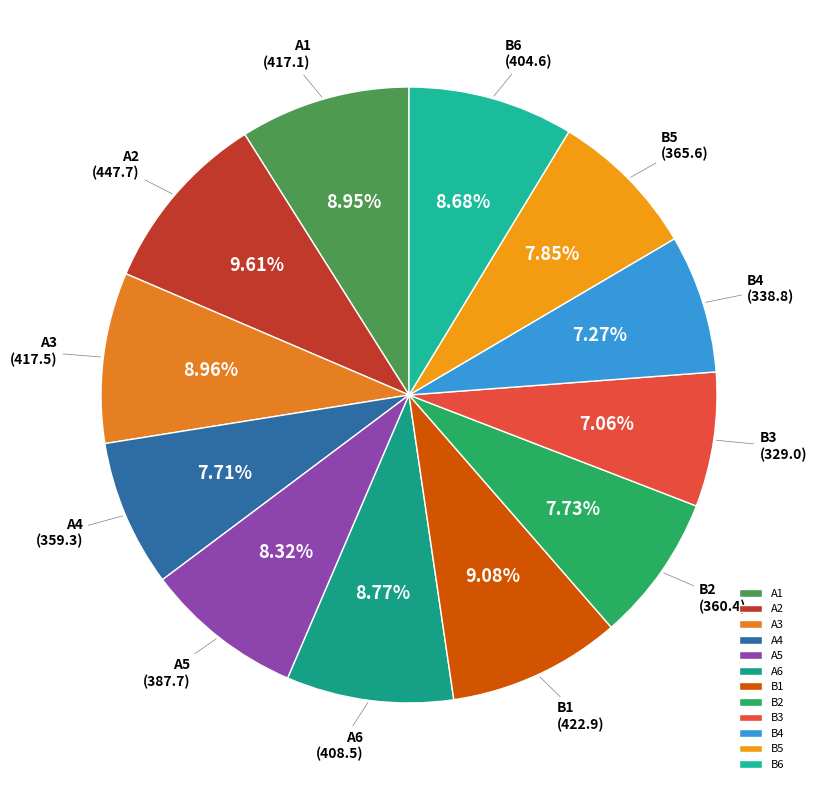

Between A2 and A6, which is larger?

A2